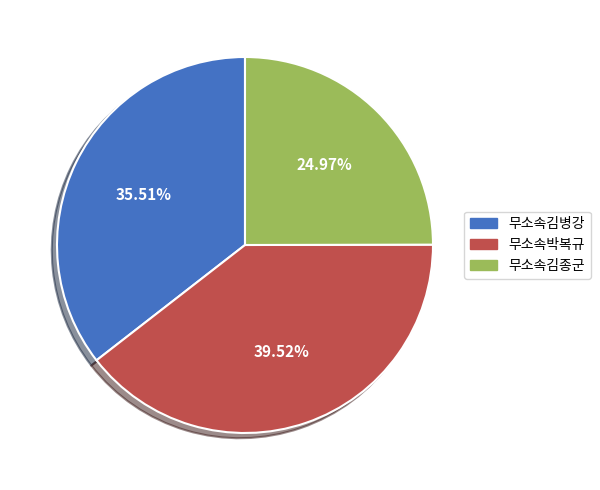

To the nearest percent, what portion does 무소속박복규 represent?

40%